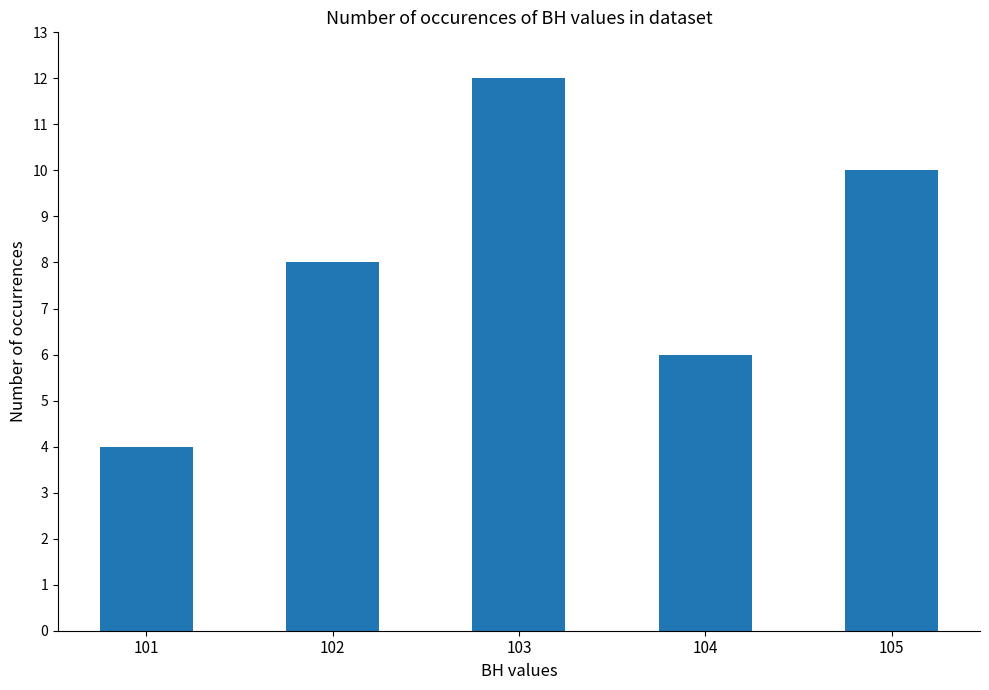

How many bars are there in total?

5